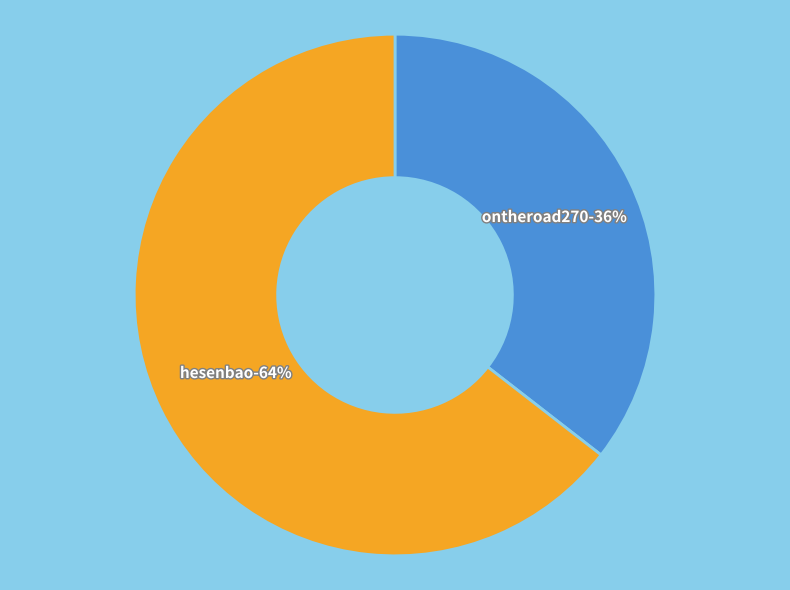

To the nearest percent, what is the combined percentage of hesenbao and ontheroad270?

100%